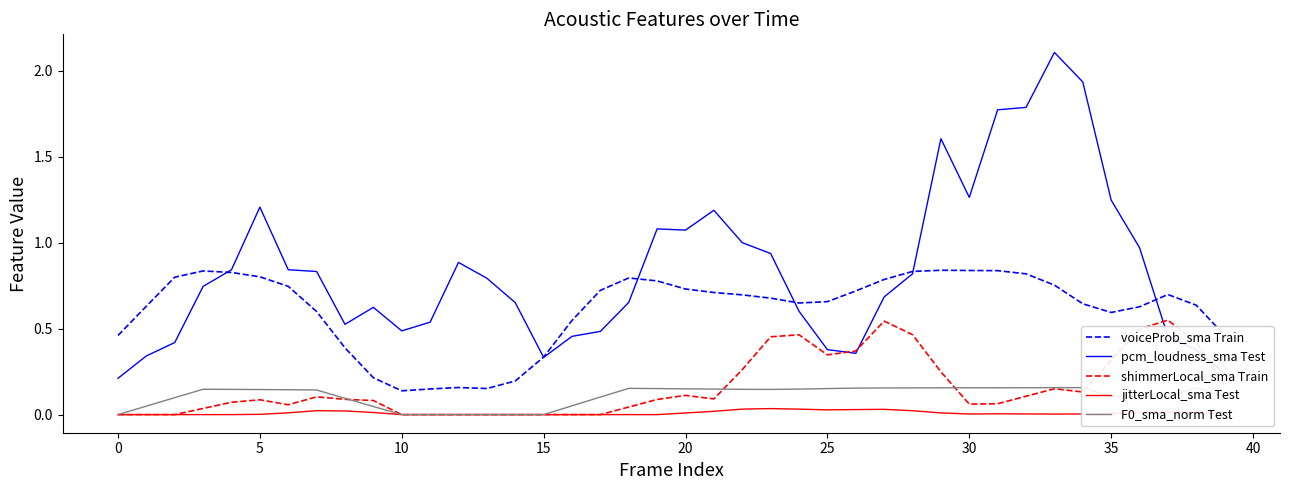

In jitterLocal_sma Test, how many points are lower than both neighbors (excluding endpoints)?

3